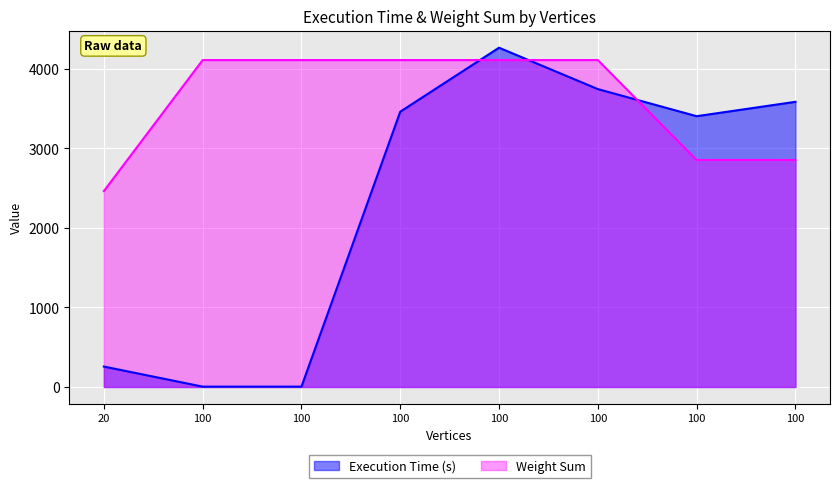

What are all the series names shown in the legend?

Execution Time (s), Weight Sum